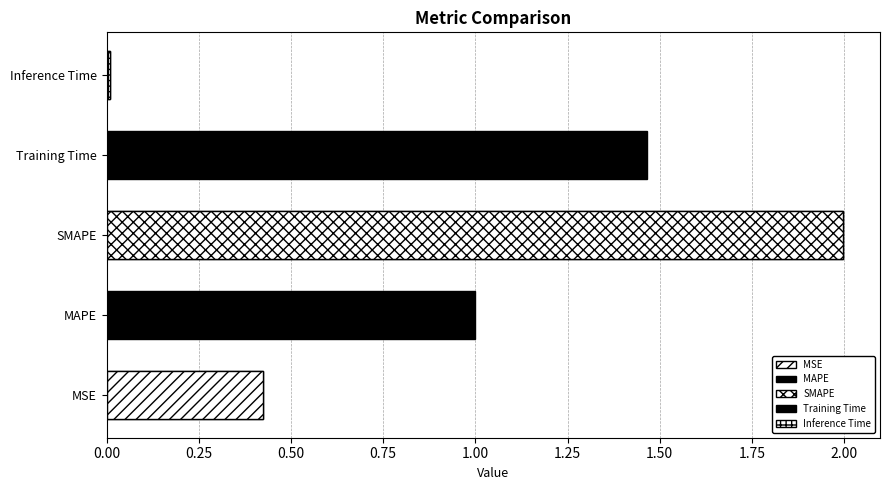

What is the difference between the values at MAPE and Training Time?

0.5